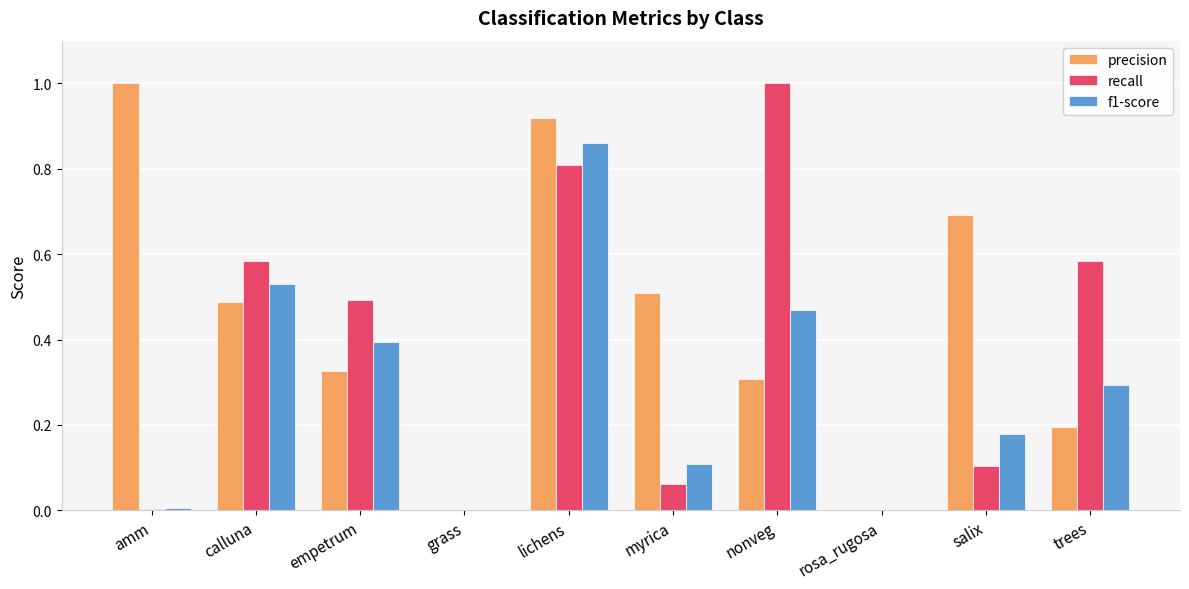

What is the sum of all f1-score values?

2.8